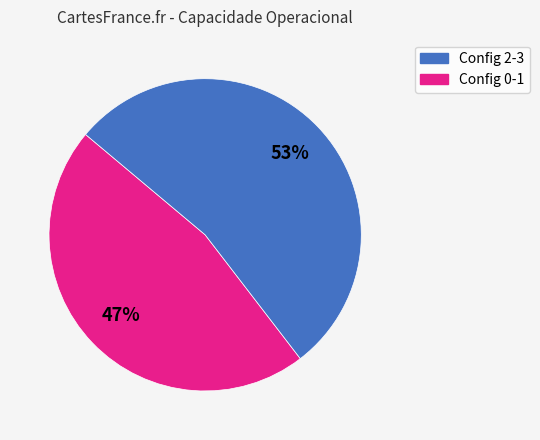

Does any single category account for the majority?

Yes